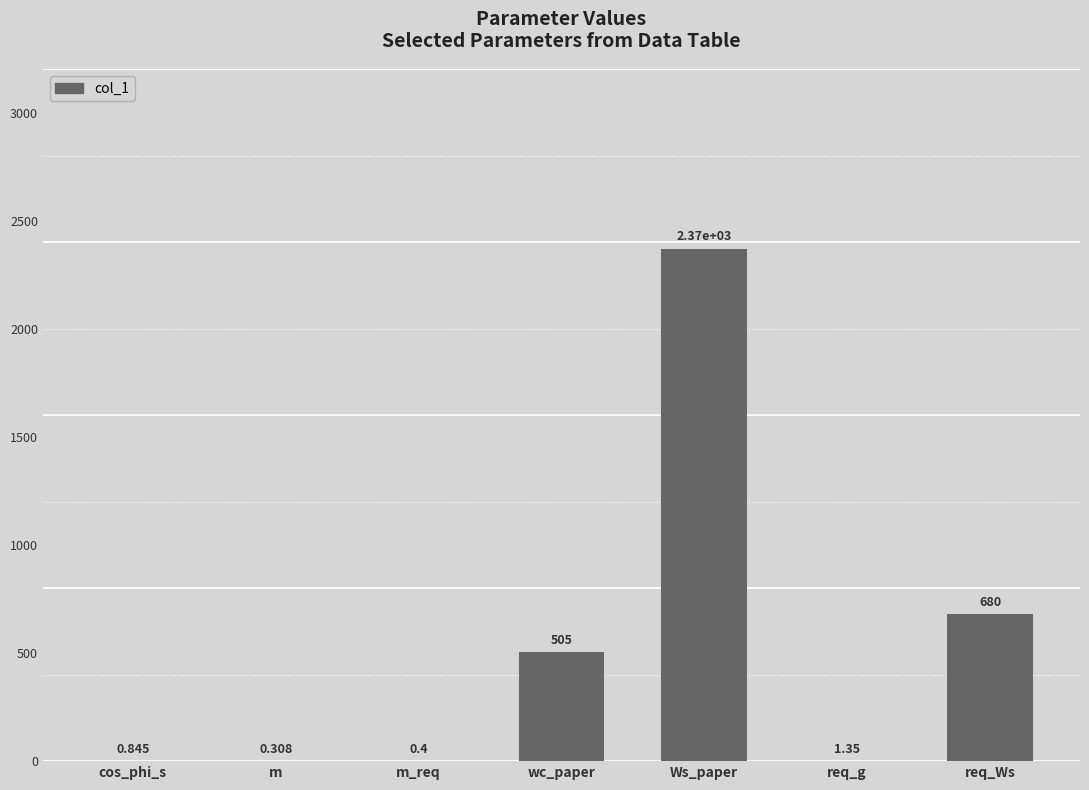

How many values exceed 1?

4